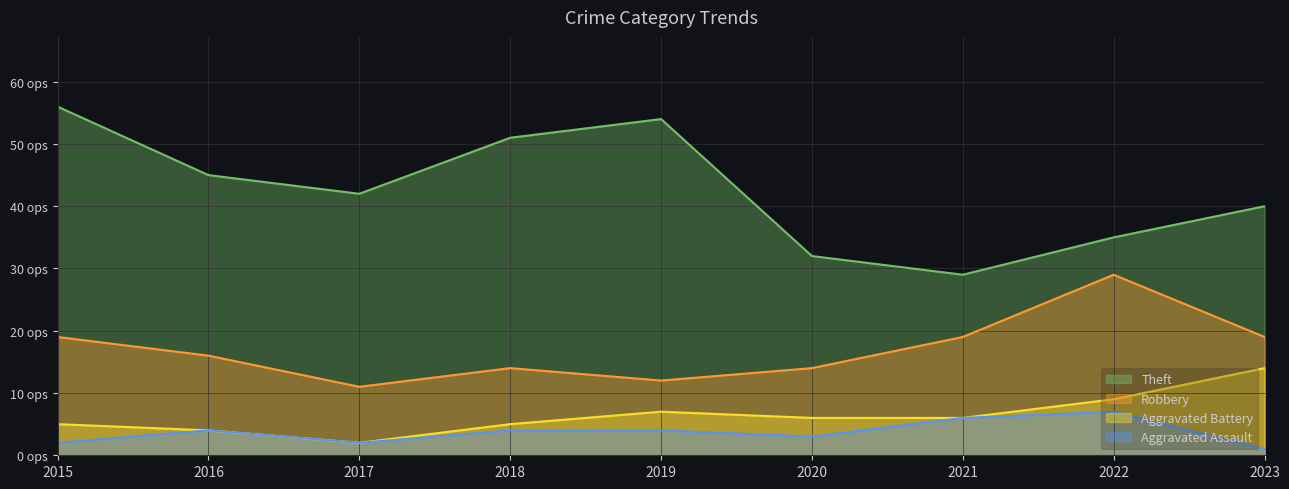

Rank the series at 2019 from highest to lowest value.

Theft, Robbery, Aggravated Battery, Aggravated Assault